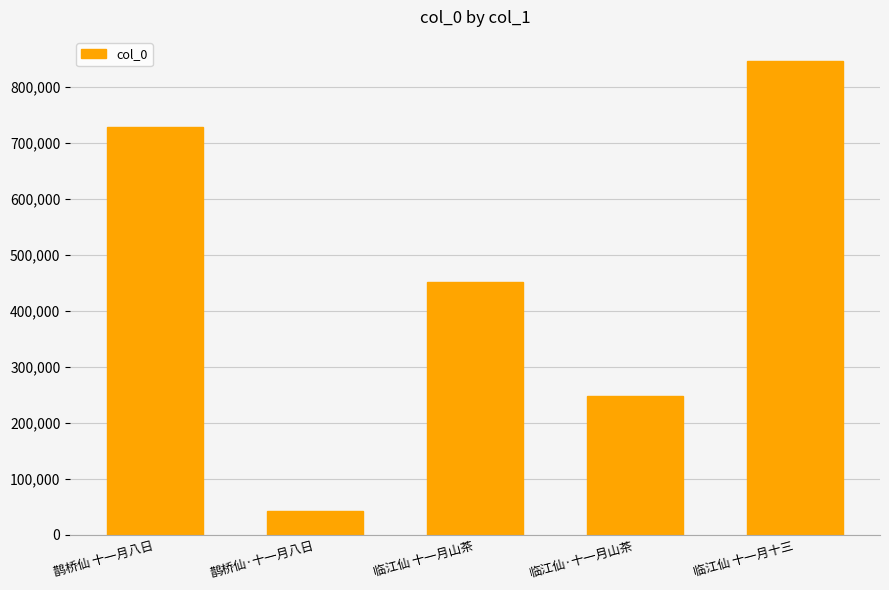

The value at 临江仙·十一月山茶 is 248006. True or false?

True